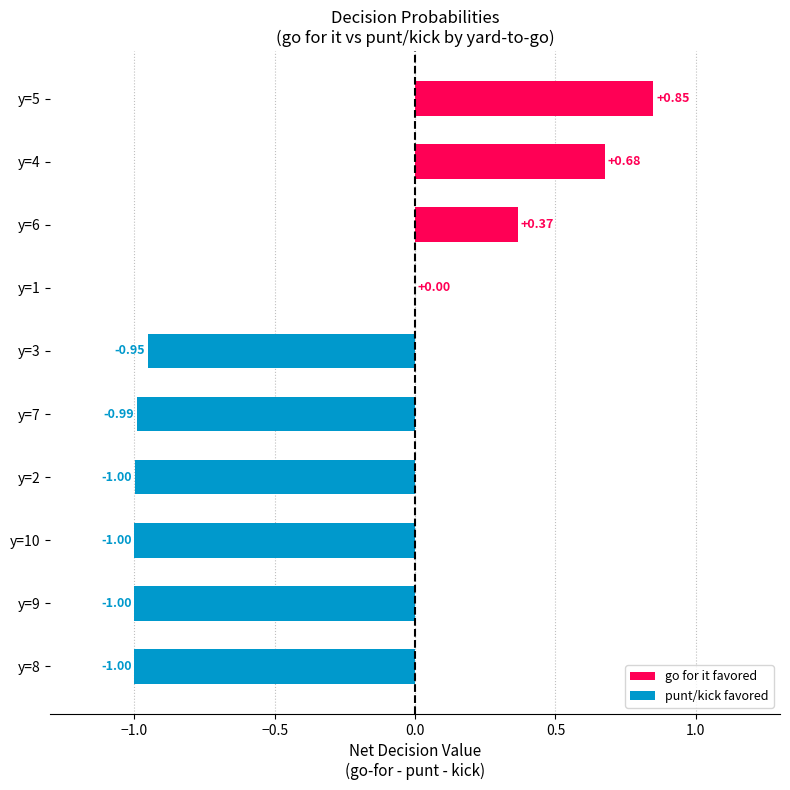

What is the sum of all values?

-4.0